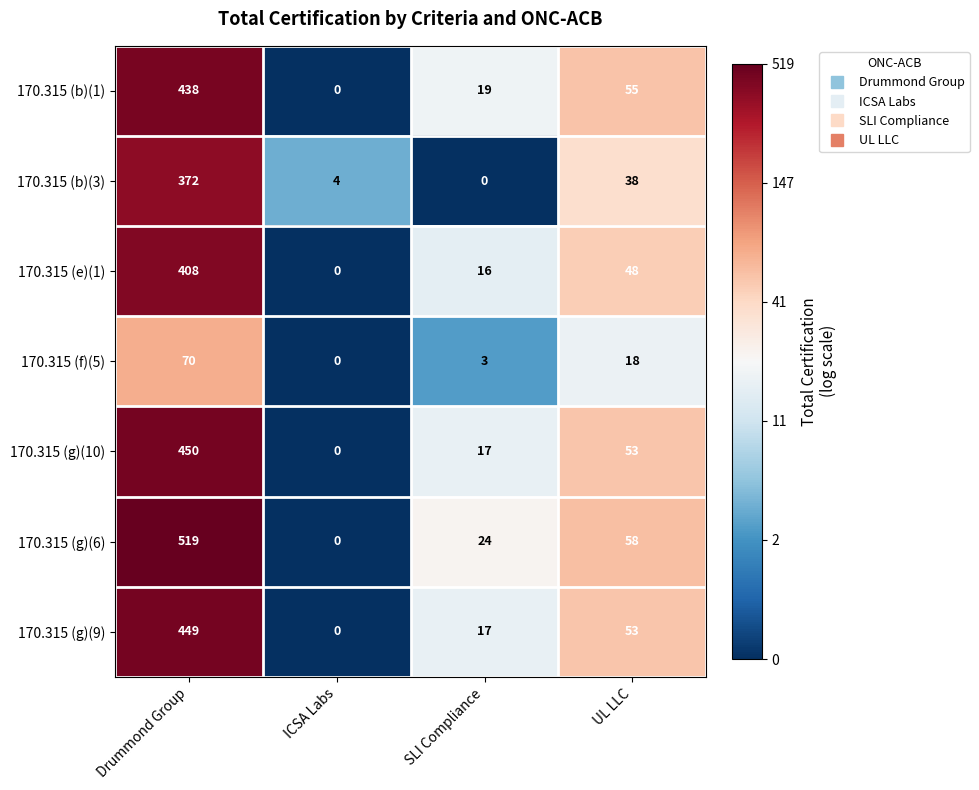

Count the number of categories in the chart.

4